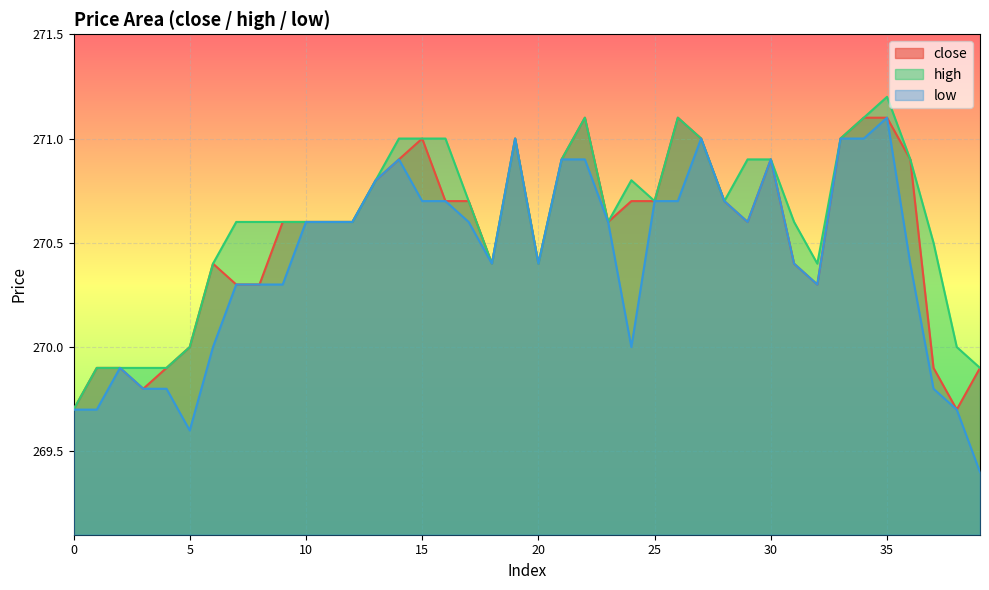

How many lines are shown in the chart?

3